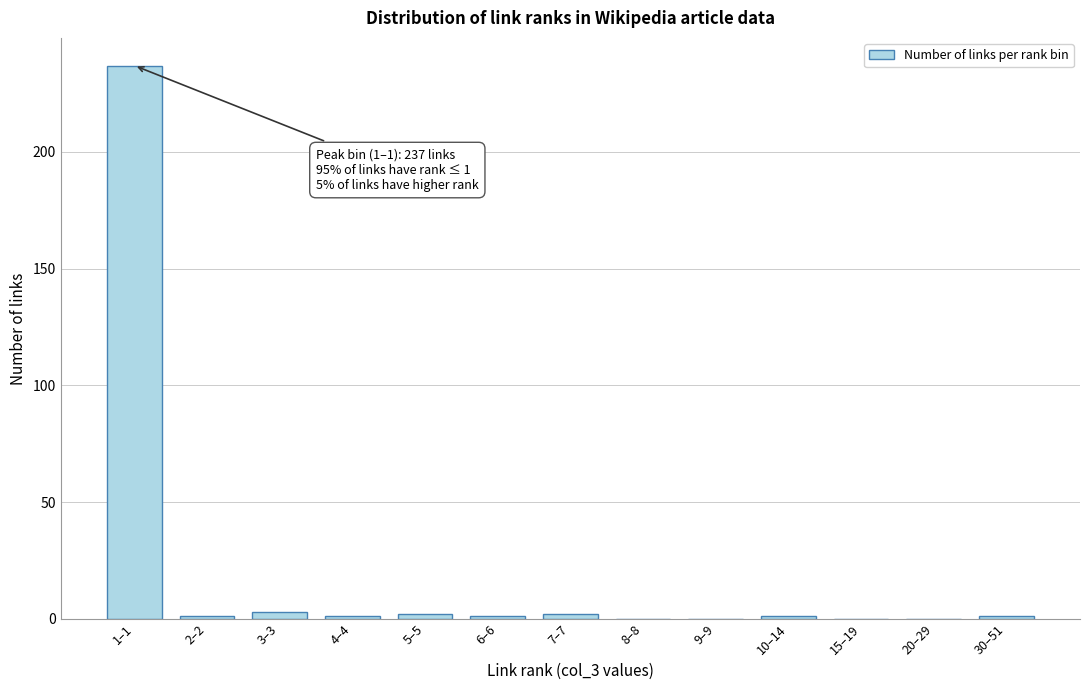

Reading left to right, list all the values displayed in this chart.

1–1=237	2–2=1	3–3=3	4–4=1	5–5=2	6–6=1	7–7=2	8–8=0	9–9=0	10–14=1	15–19=0	20–29=0	30–51=1